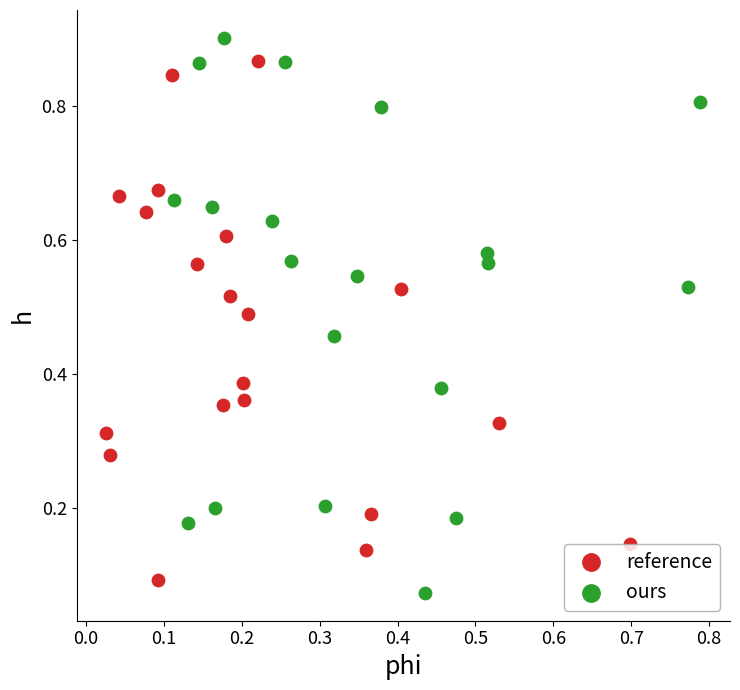

Which series contains the lowest Y value?

ours